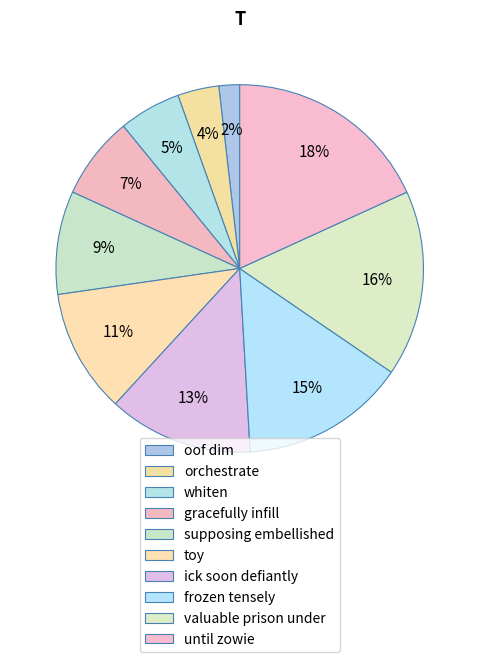

What is the smallest slice in the pie chart?

oof dim